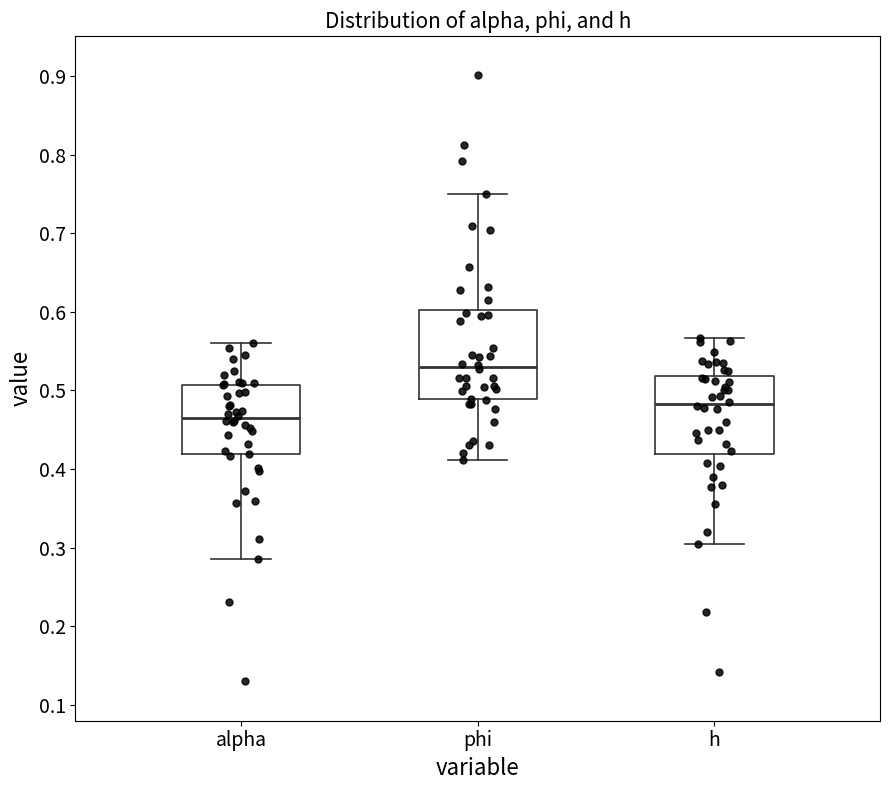

Where is the upper edge of the box for alpha on the y-axis? The values are not printed on the chart, so give them approximately, as read against the axis.

0.51